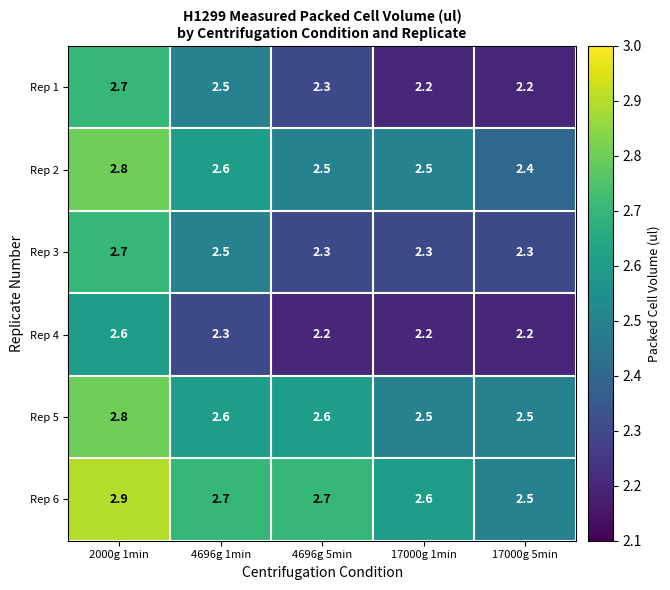

What is the total value across all series at 4696g 5min?

14.6